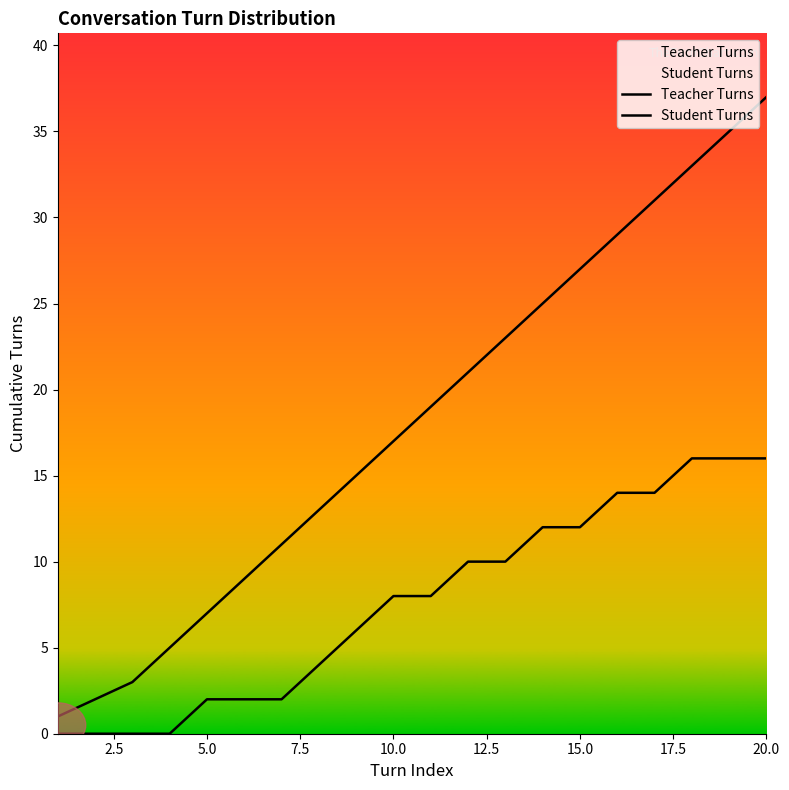

How many lines are shown in the chart?

2